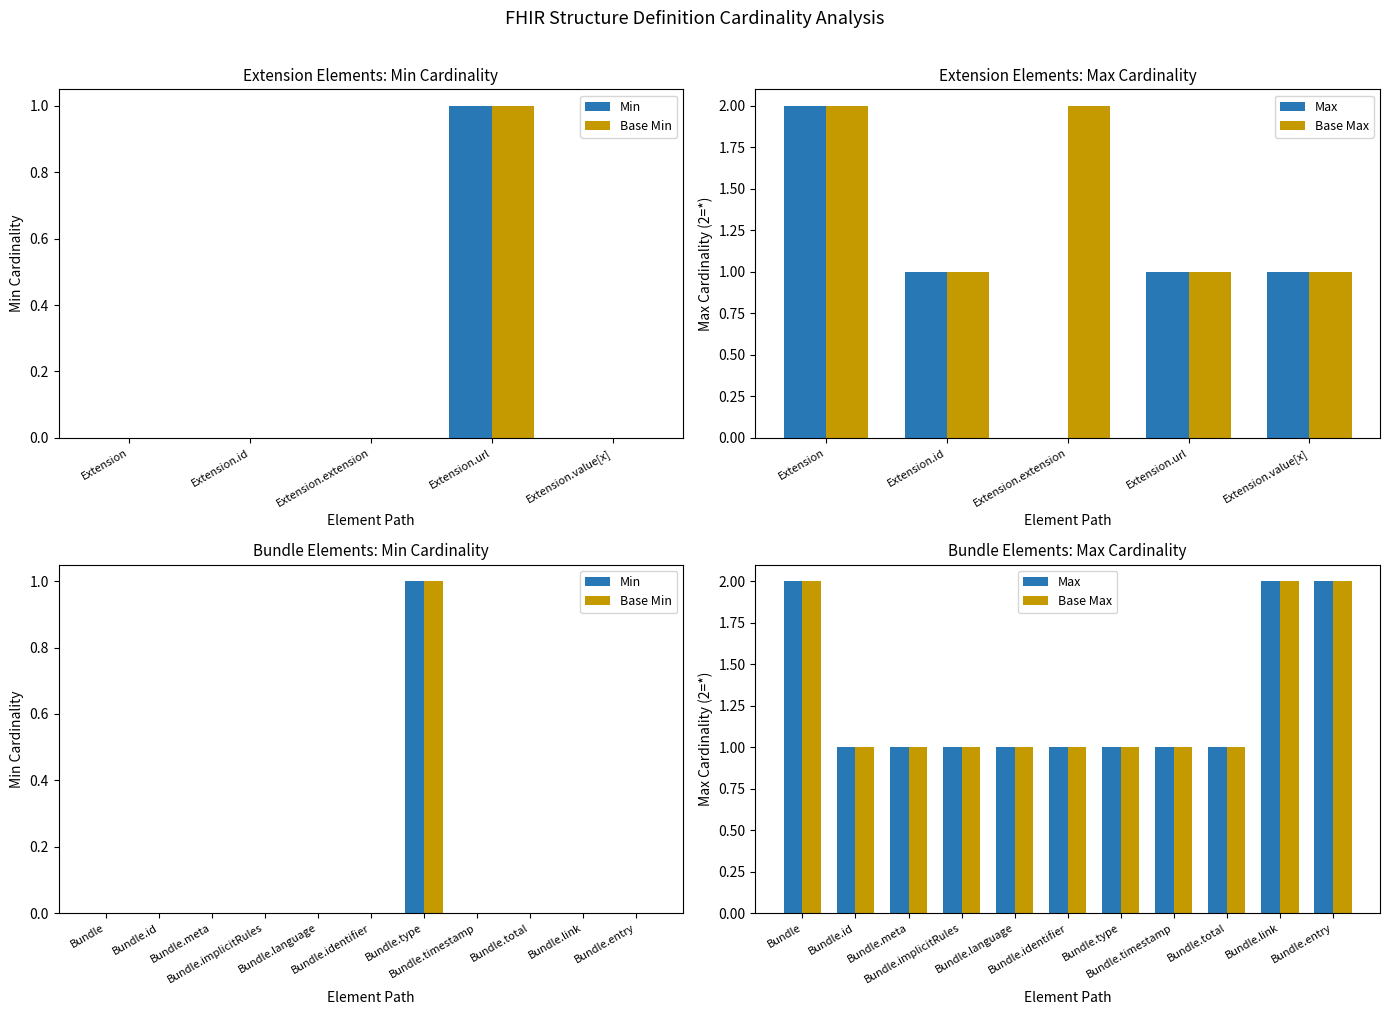

How many data points does each series have?

11